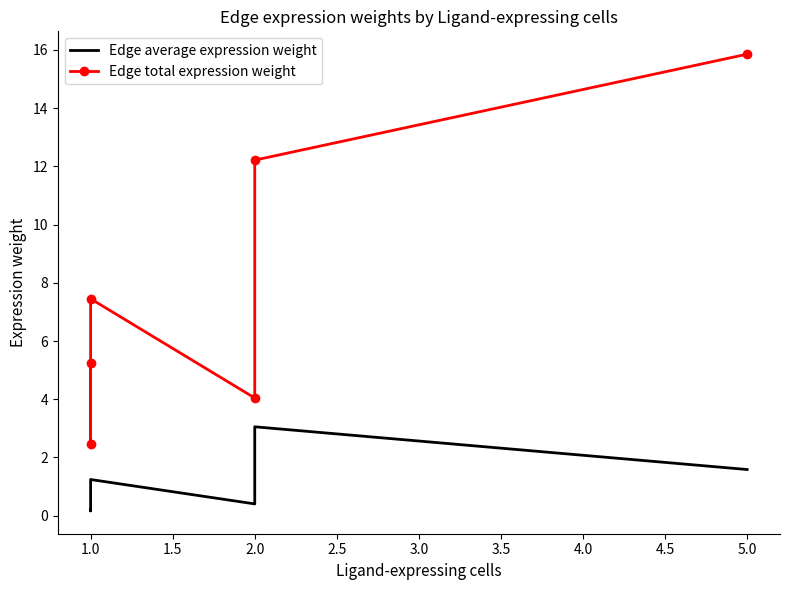

Does the chart have visible grid lines?

No